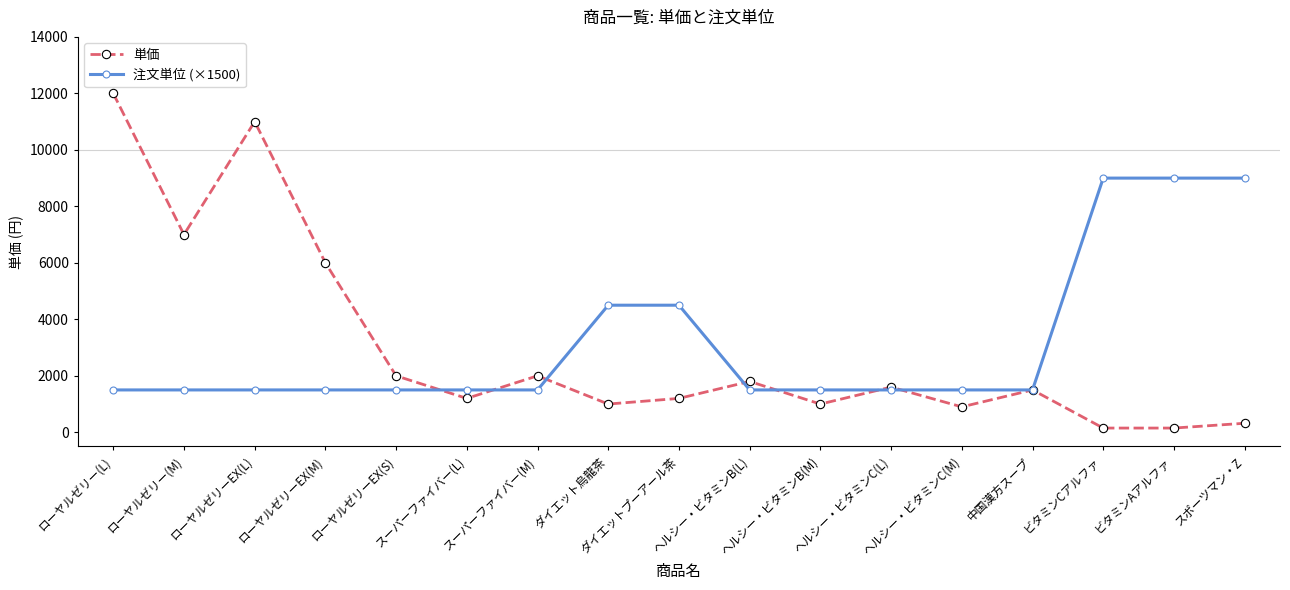

True or false: 単価 has more than 0 points higher than both neighbors.

True